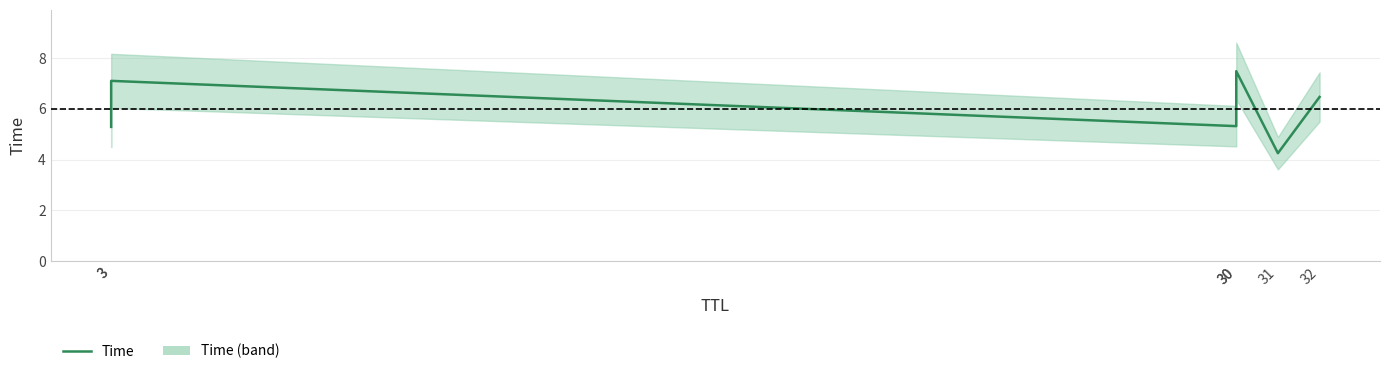

Rank the categories by value from lowest to highest.

31, 3, 30, 32, 3, 30